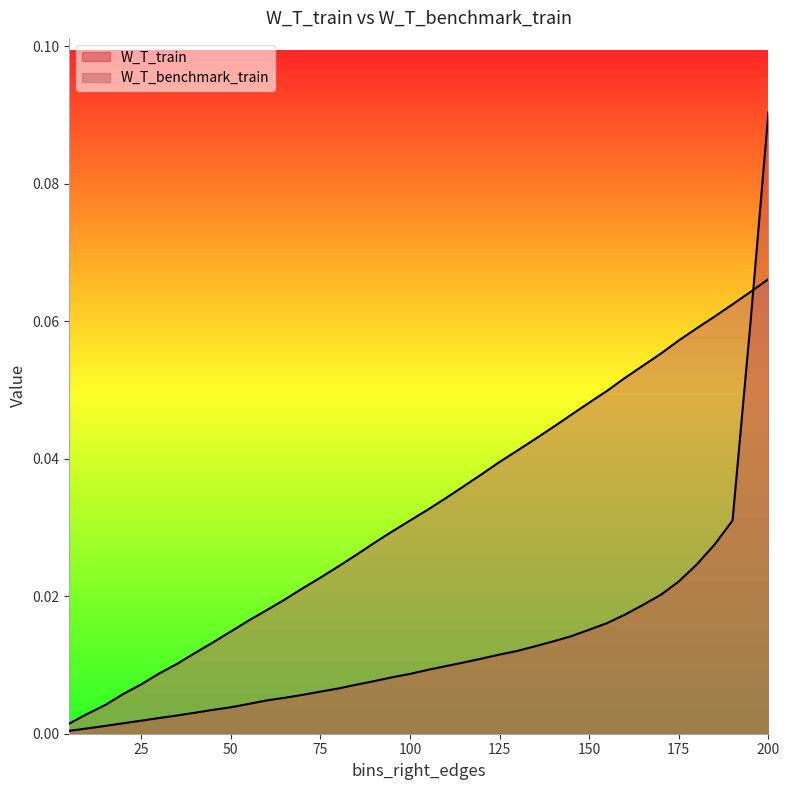

Rank the series at 130 from lowest to highest value.

W_T_train, W_T_benchmark_train